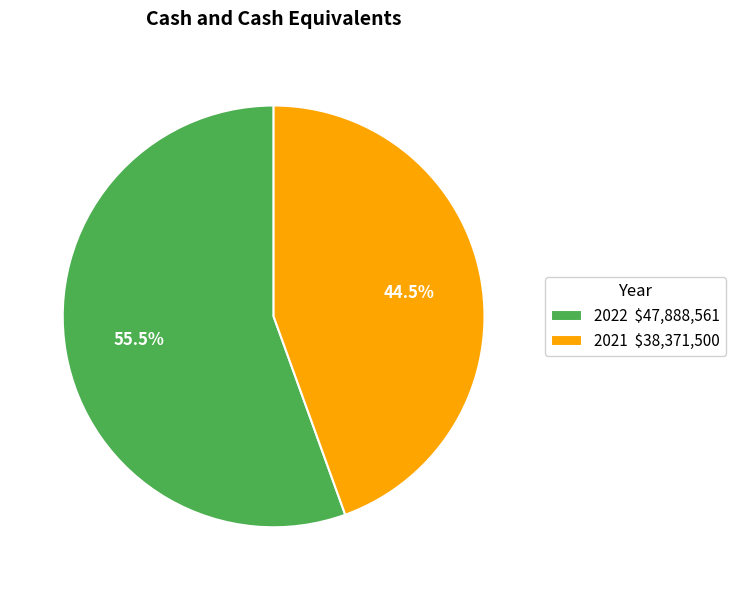

To the nearest percent, what is the combined percentage of 2021 and 2022?

100%